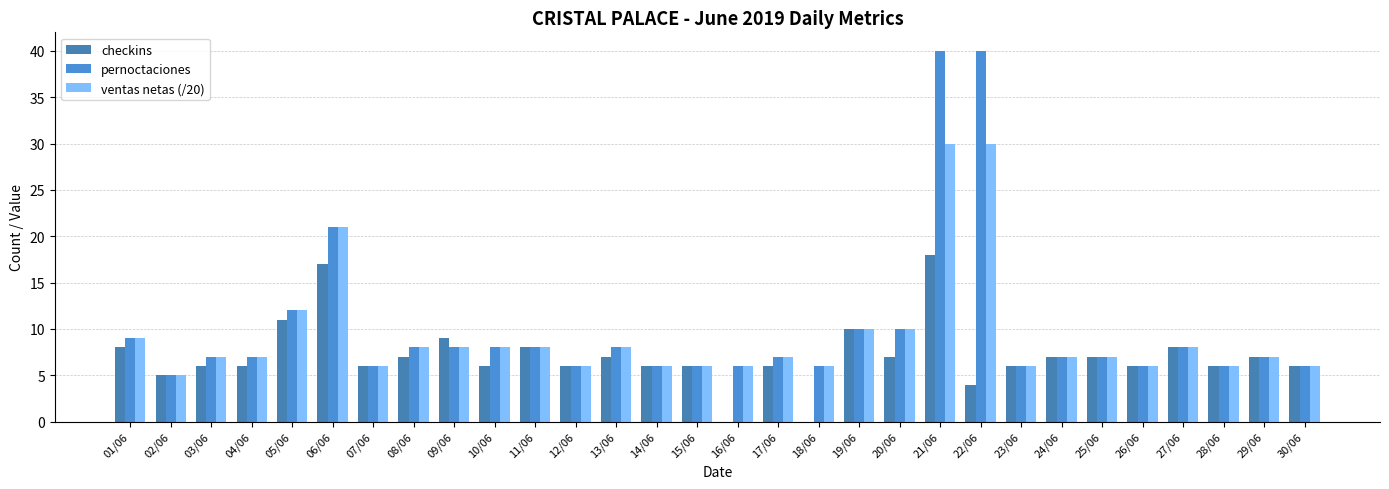

Is the value of ventas netas (/20) at 27/06 greater than the value of pernoctaciones at 08/06?

No